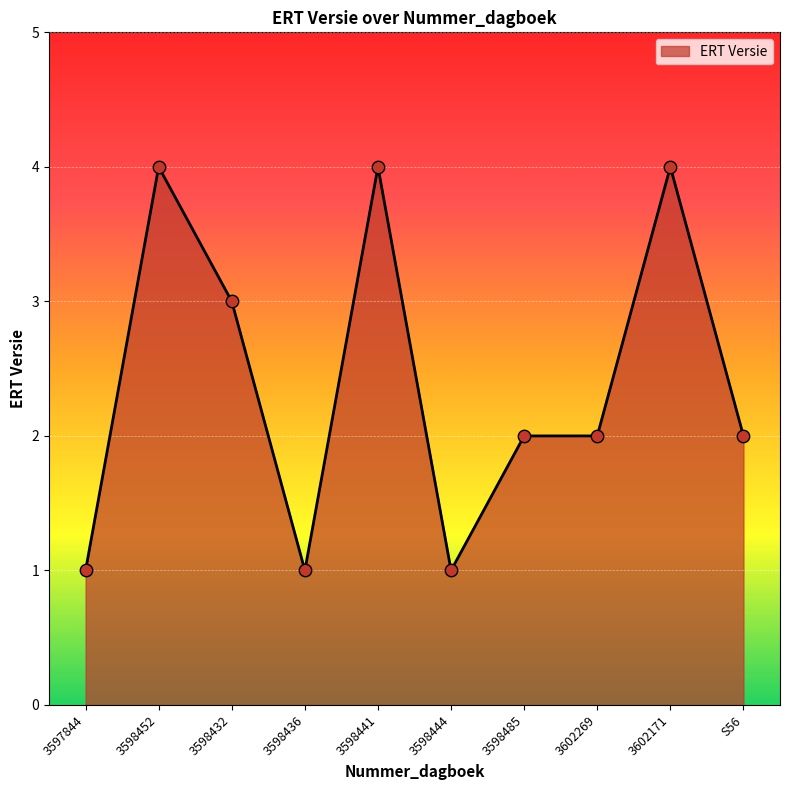

What is the ratio of the value at 3598485 to the value at 3597844?

2.0